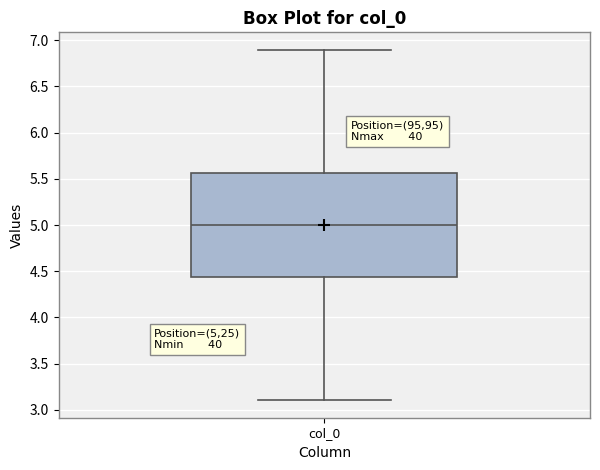

Where does the lower whisker of the box for col_0 end on the y-axis? The values are not printed on the chart, so give them approximately, as read against the axis.

3.10